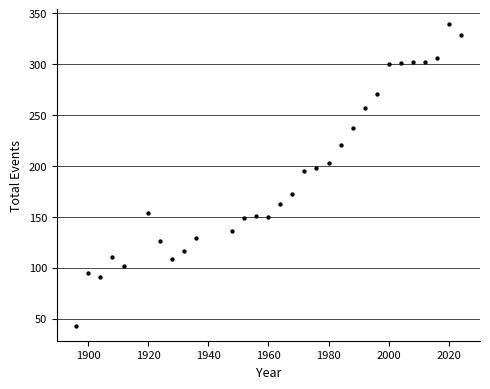

What is the range of Y values (max minus min)?

296